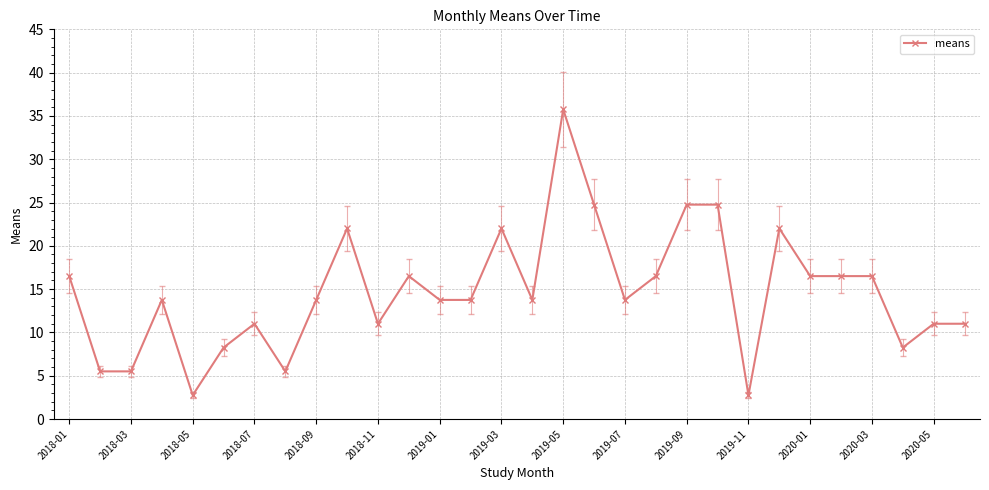

What is the greatest value displayed?

35.8